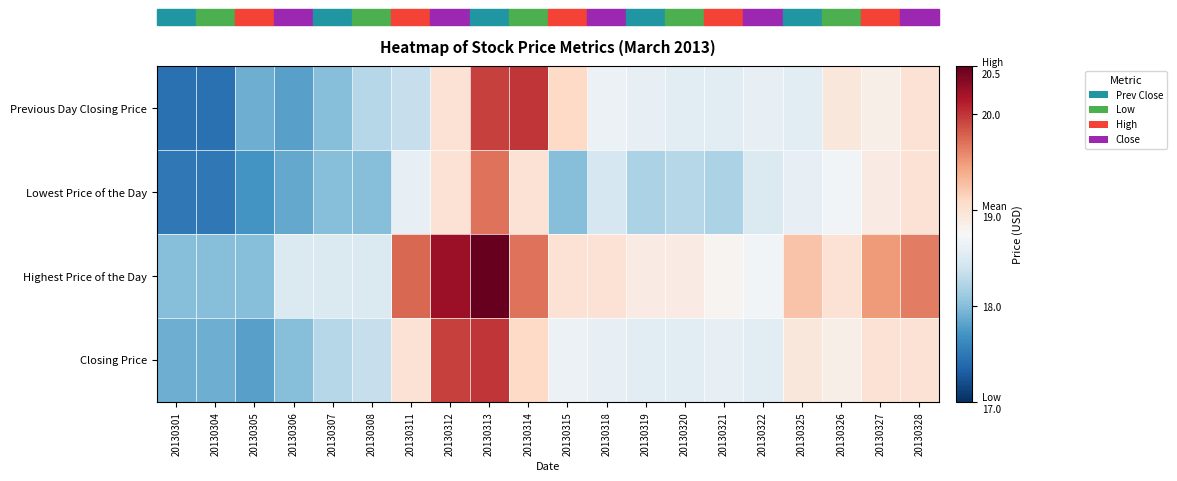

How many series are shown in this chart?

4